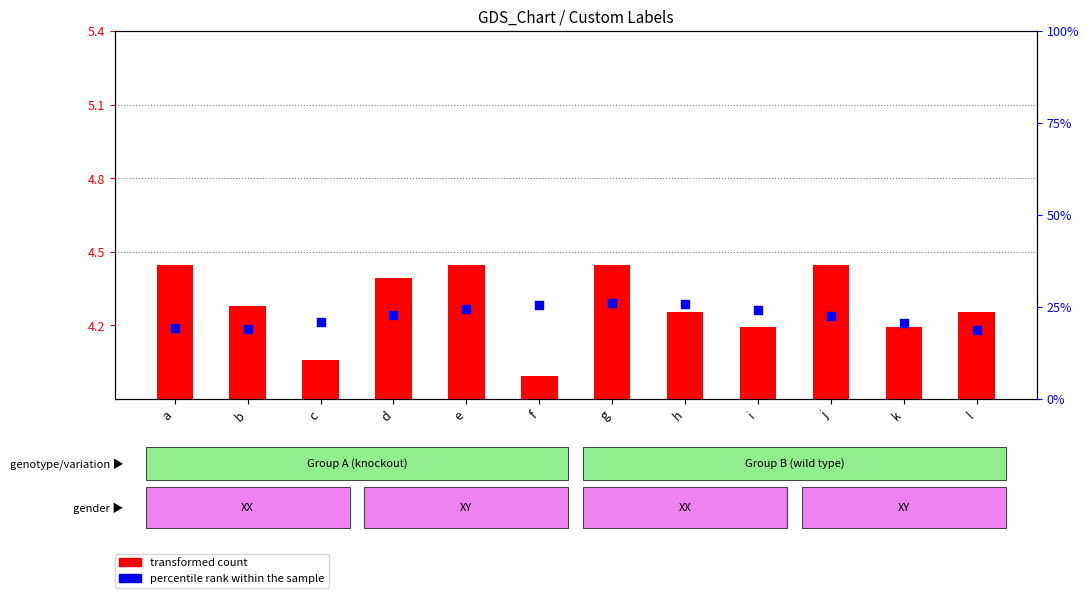

What are all the series names shown in the legend?

transformed count, percentile rank within the sample